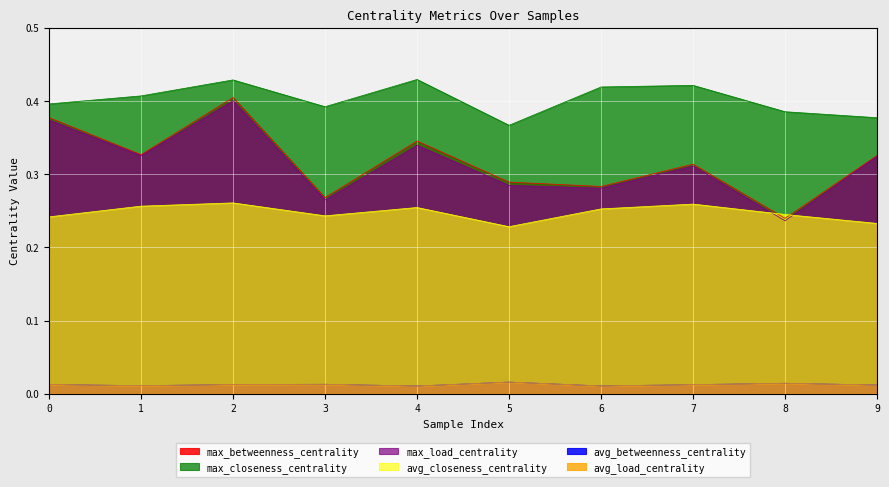

How many max_closeness_centrality values are between 0 and 1?

10